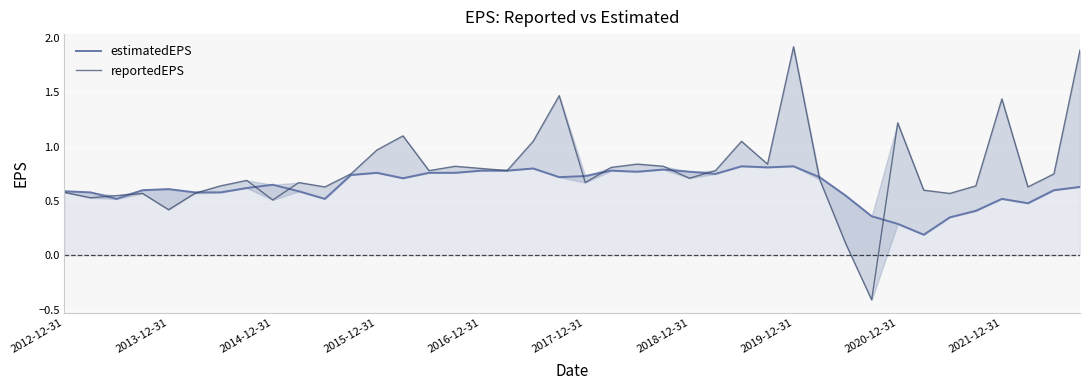

How many categories are shown in the chart?

40